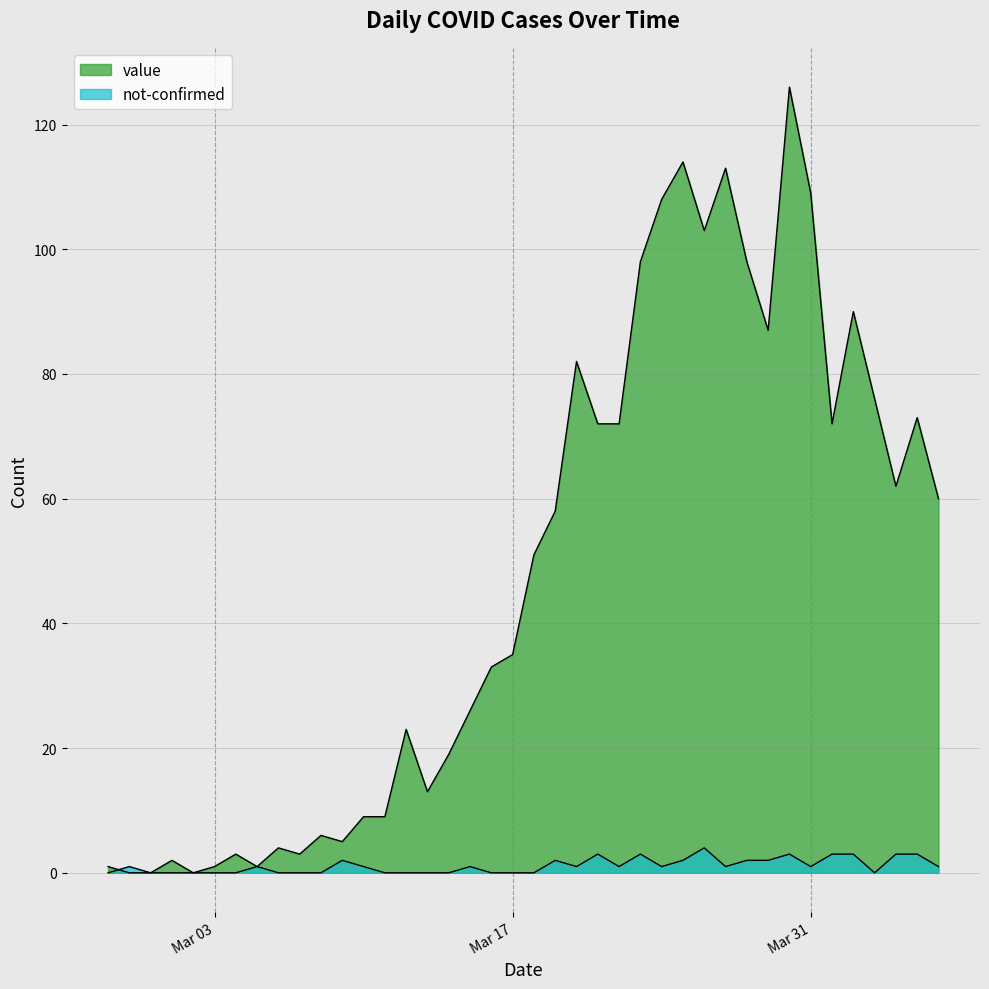

In not-confirmed, how many points are higher than both neighbors (excluding endpoints)?

9